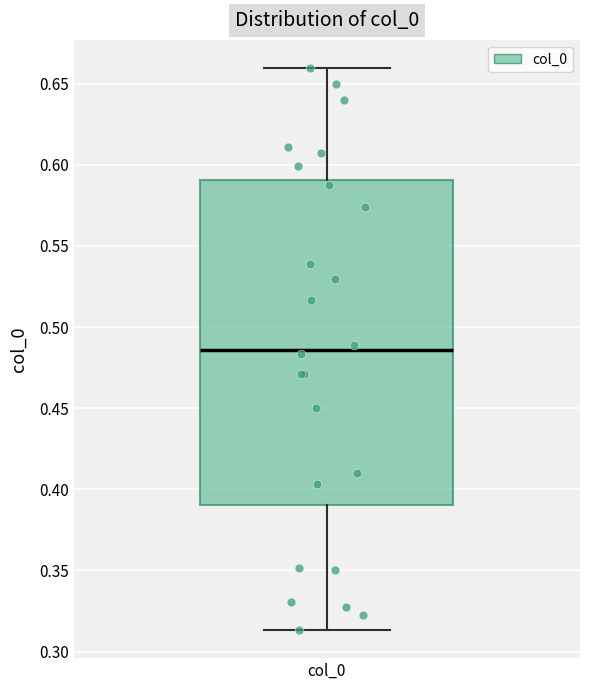

Where is the upper edge of the box for col_0 on the y-axis? The values are not printed on the chart, so give them approximately, as read against the axis.

0.590